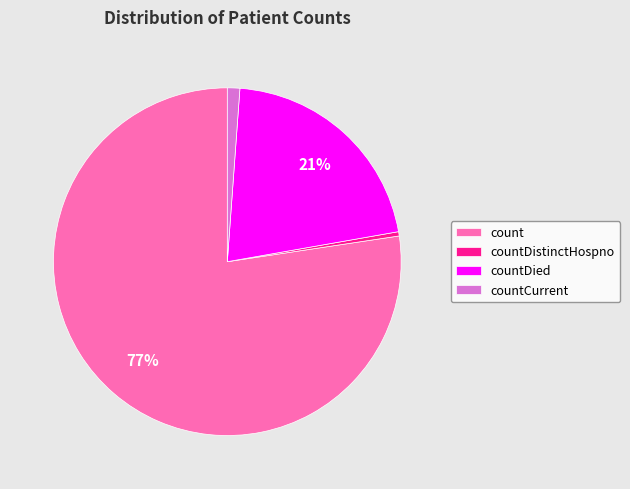

What is the smallest slice in the pie chart?

countDistinctHospno